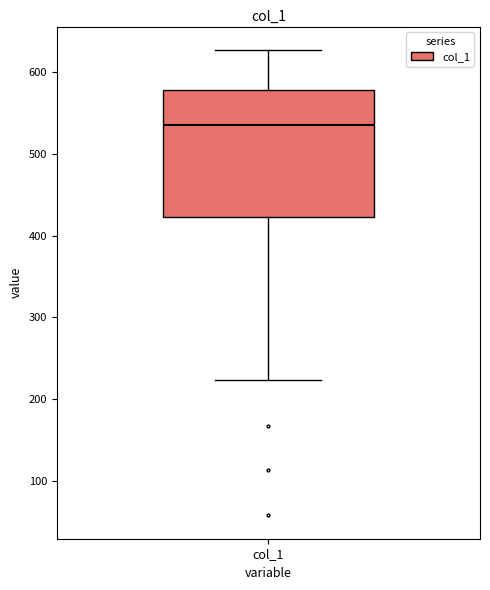

Where is the upper edge of the box for col_1 on the y-axis? The values are not printed on the chart, so give them approximately, as read against the axis.

580